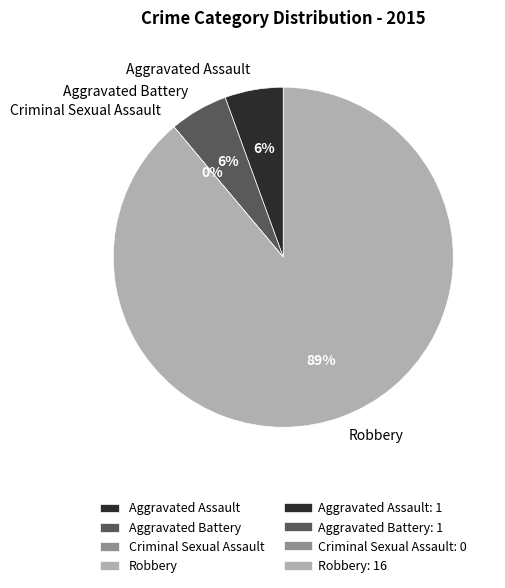

To the nearest percent, what percentage of the pie is Aggravated Battery?

6%